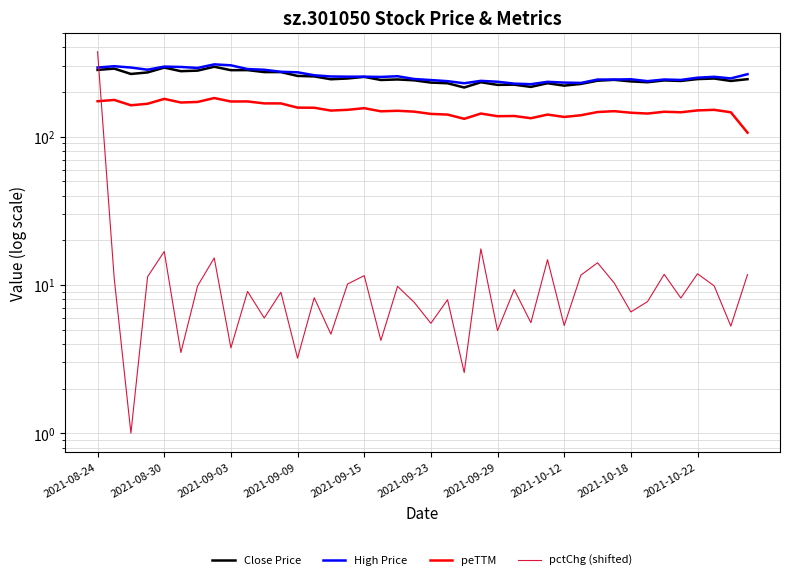

True or false: Close Price has more than 0 points higher than both neighbors.

True